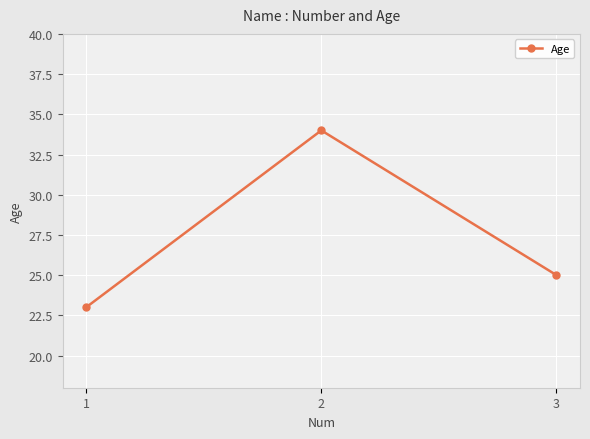

The value at 3 is 25. True or false?

True